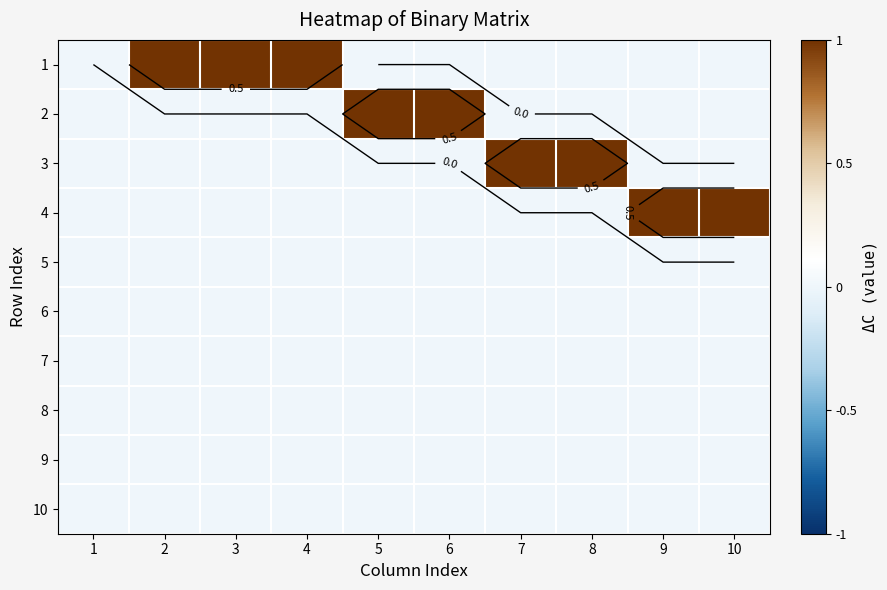

Which label corresponds to the smallest value in the chart?

1